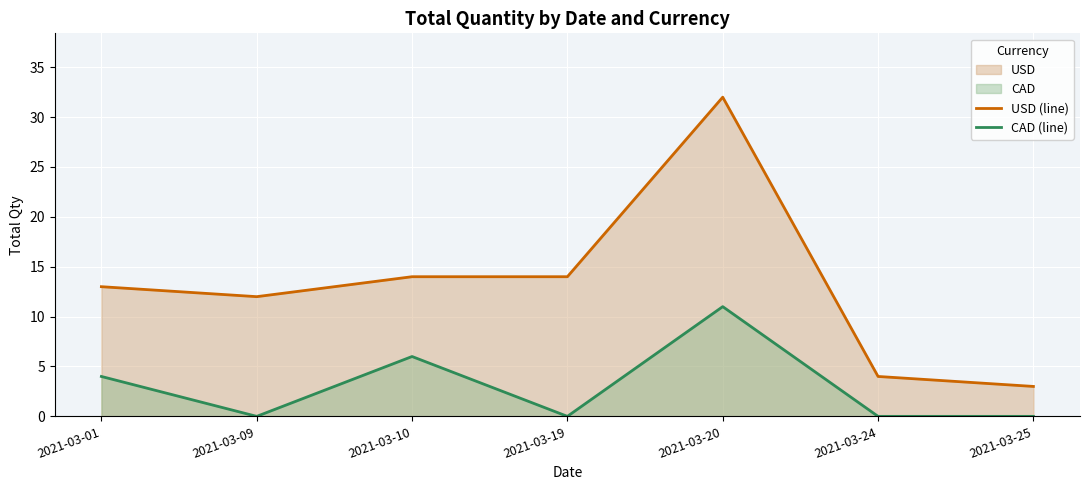

Which series has the largest range (max minus min)?

USD (line)